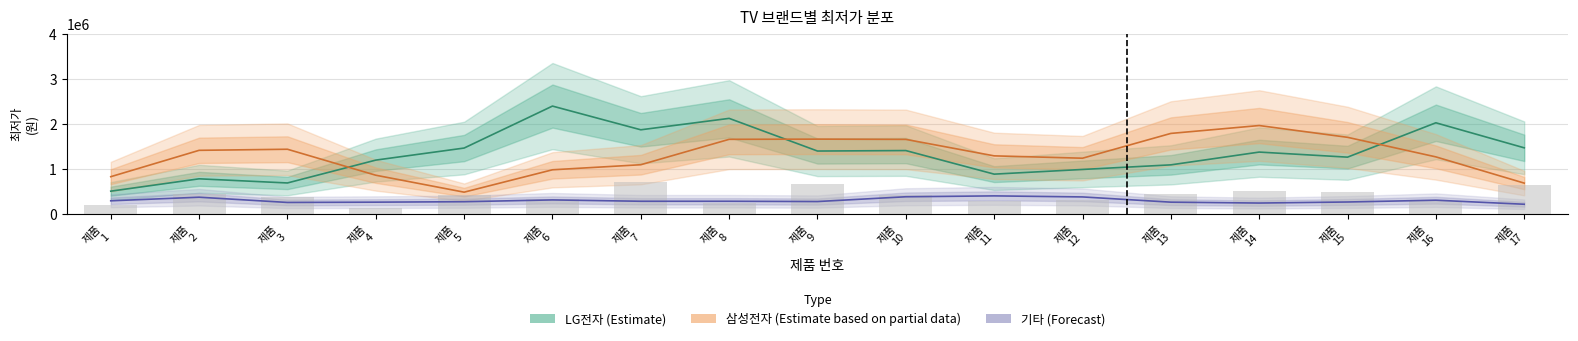

What value does the 기타 (Forecast) series have at 제품
13?

258666.7